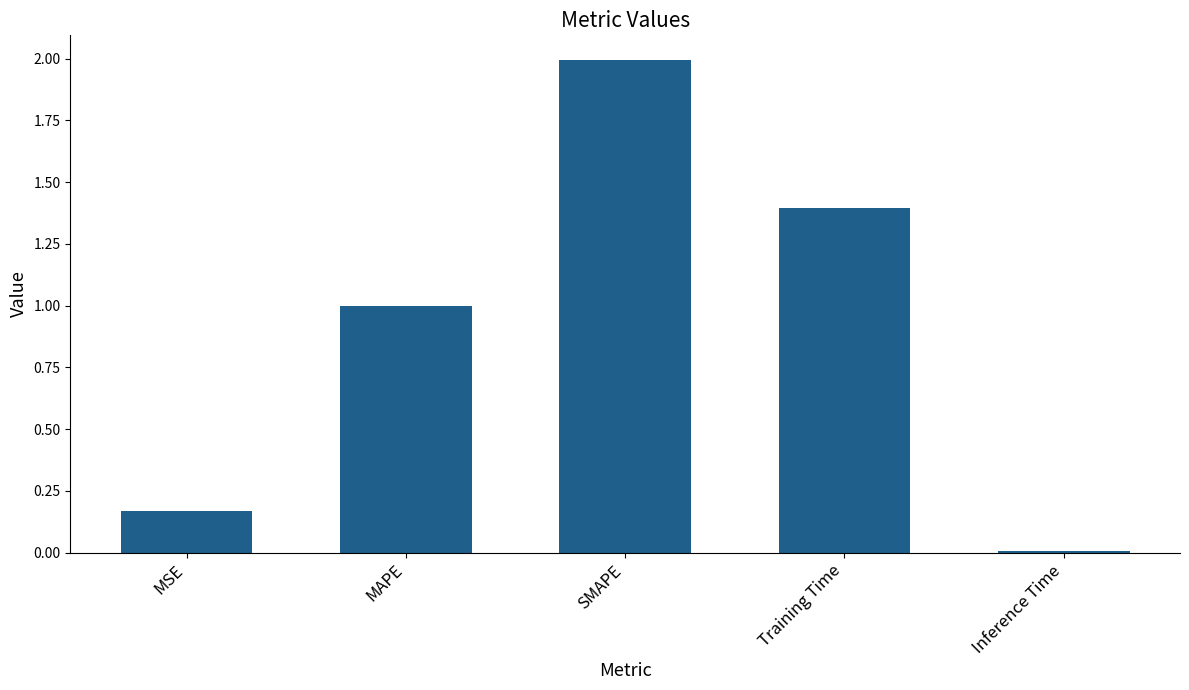

Rank the categories by value from highest to lowest.

SMAPE, Training Time, MAPE, MSE, Inference Time